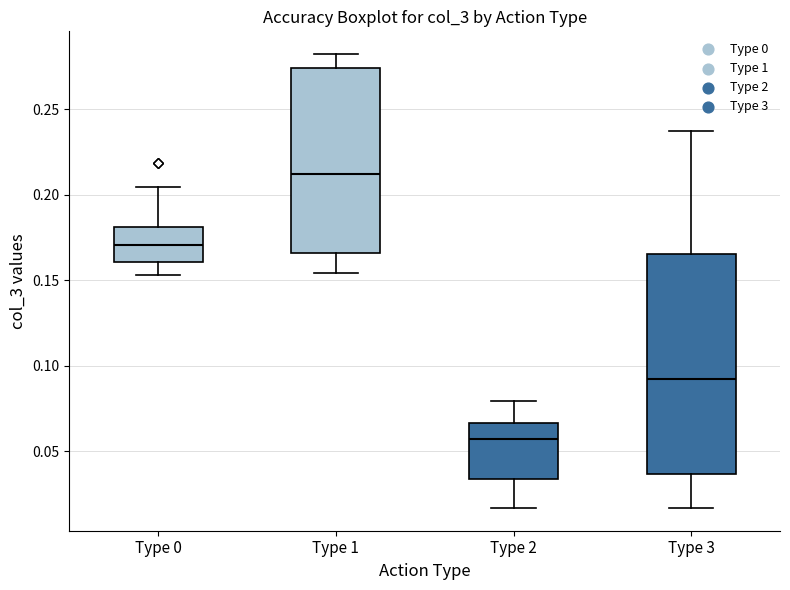

Reading left to right, transcribe this box plot: for each box, give where its median line is, the range the box spans, and where its two whiskers end, as read against the y-axis. The values are not printed on the chart, so give them approximately, as read against the axis.

Type 0: median 0.170, box 0.160 to 0.180, whiskers 0.155 to 0.205
Type 1: median 0.210, box 0.165 to 0.275, whiskers 0.155 to 0.280
Type 2: median 0.055, box 0.035 to 0.065, whiskers 0.015 to 0.080
Type 3: median 0.090, box 0.035 to 0.165, whiskers 0.015 to 0.235